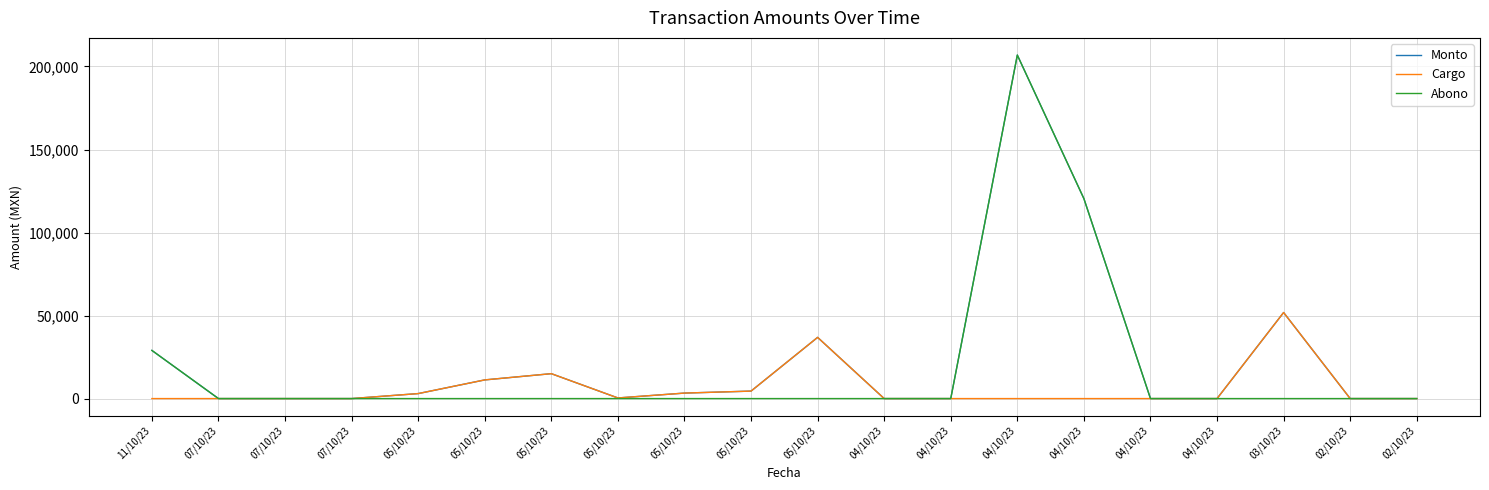

Is the value of Monto at 03/10/23 greater than the value of Cargo at 05/10/23?

Yes